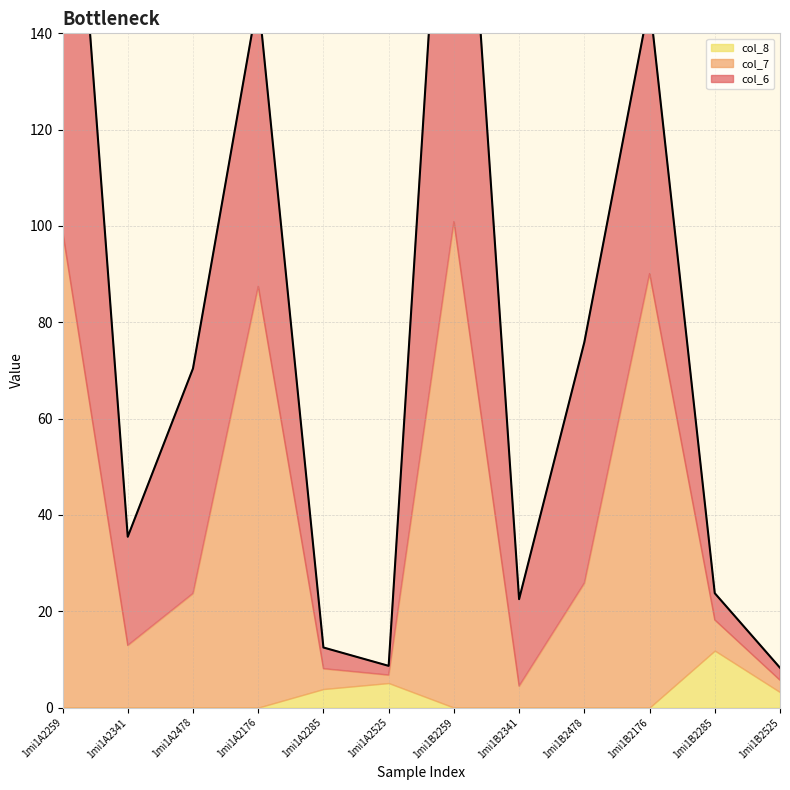

Is it true that col_6 equals 20.8 at 1mi1B2478?

False